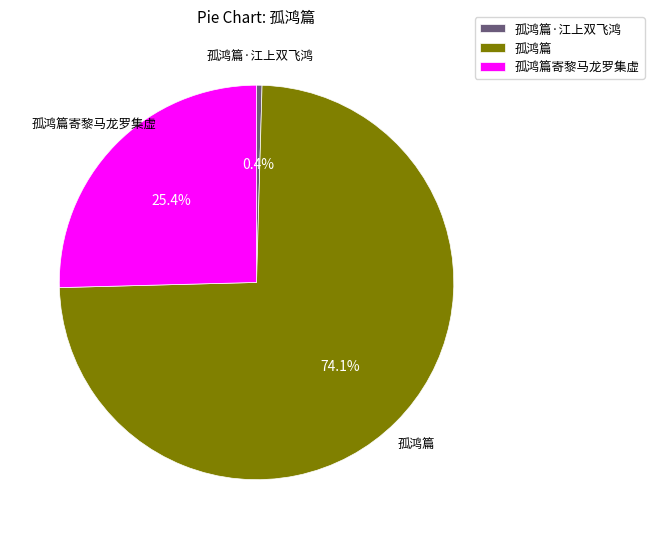

Count the number of slices in the pie.

3